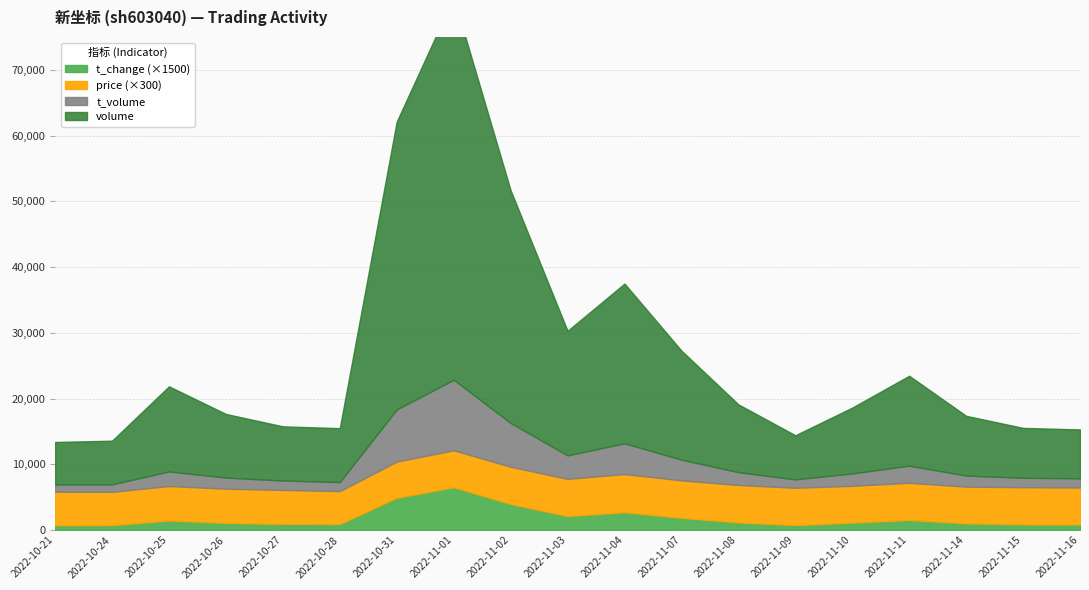

How many series are shown in this chart?

4